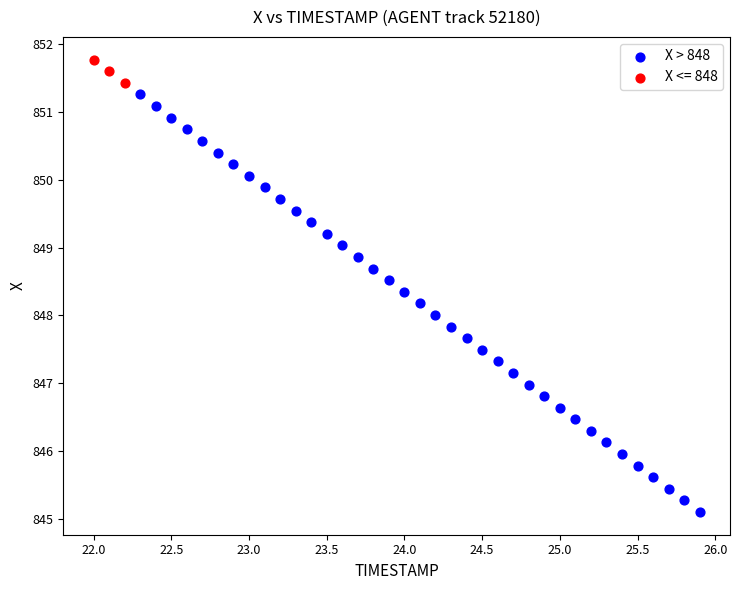

Which series reaches the minimum Y coordinate?

X > 848